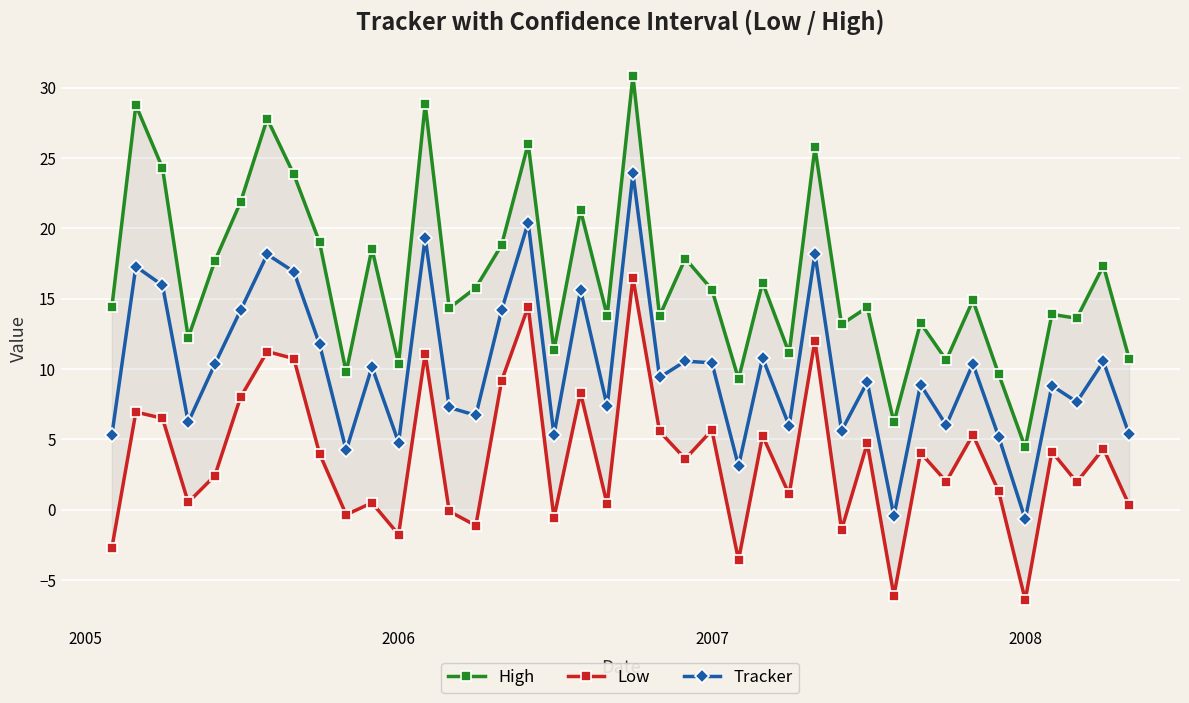

What is the difference between the maximum and minimum values in the Low series?

22.9